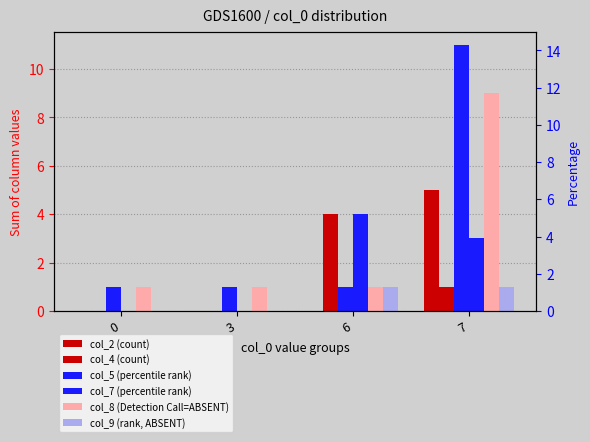

Are the bars horizontal?

No